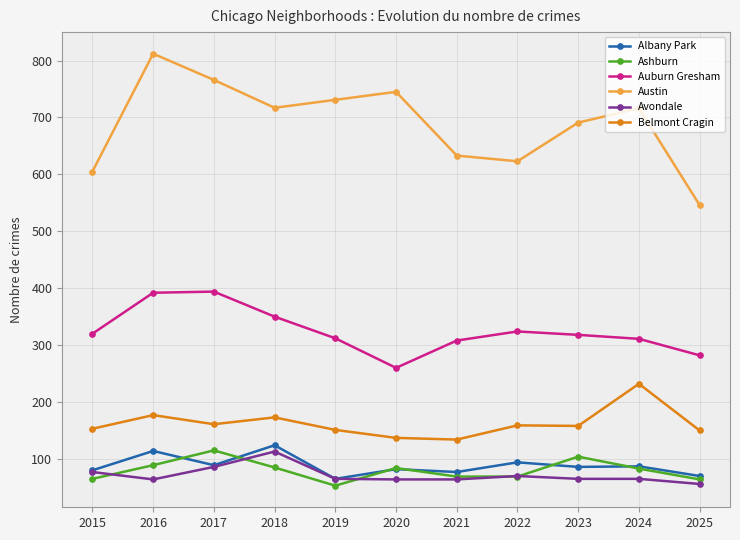

What is the lowest value of the Auburn Gresham series?

260